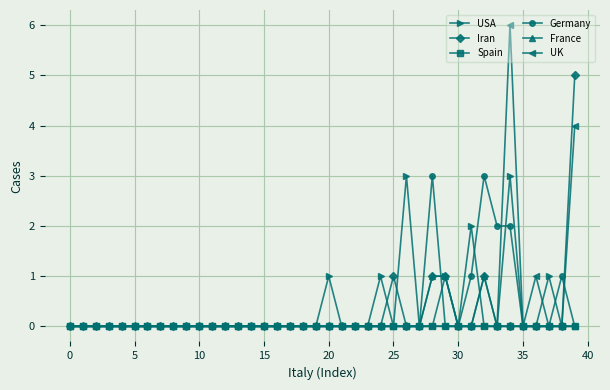

Which series has the widest spread of values?

UK